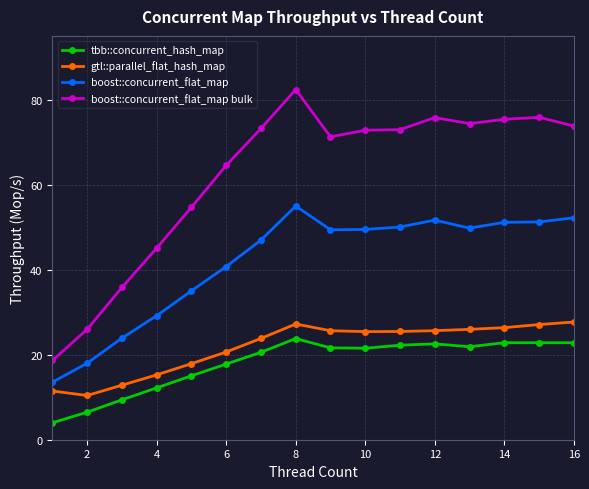

At how many categories does at least one series exceed 65?

10